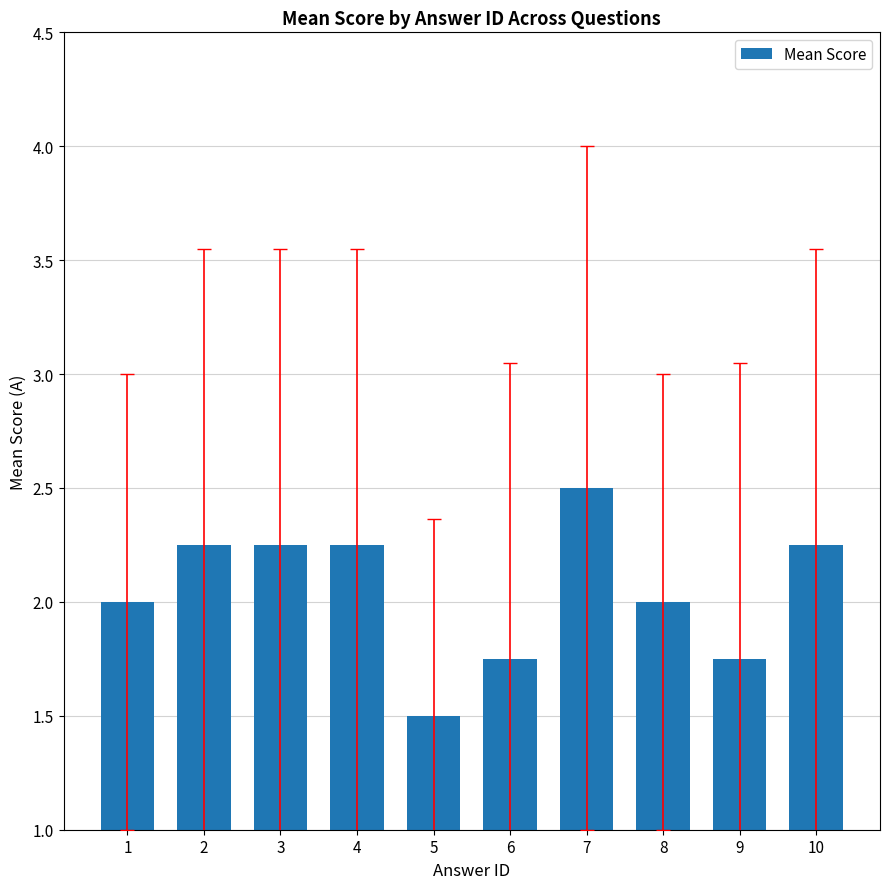

At which category does the chart reach its minimum across all series?

5